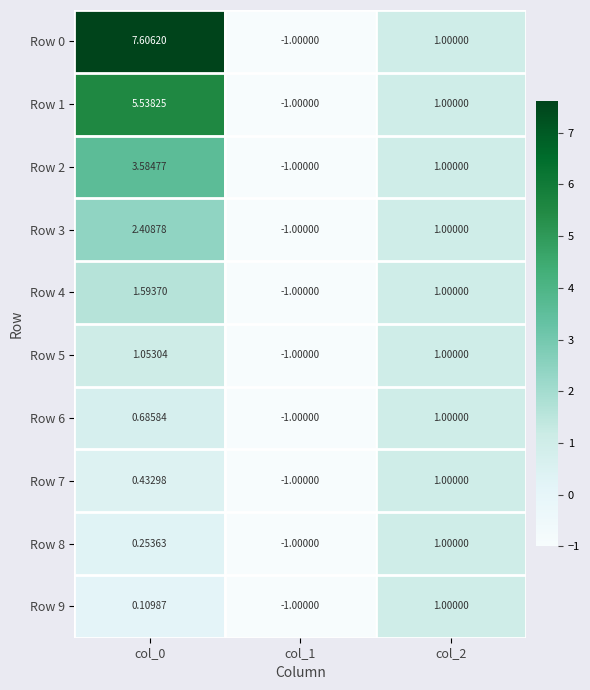

Rank the series at col_1 from lowest to highest value.

Row 0, Row 1, Row 2, Row 3, Row 4, Row 5, Row 6, Row 7, Row 8, Row 9